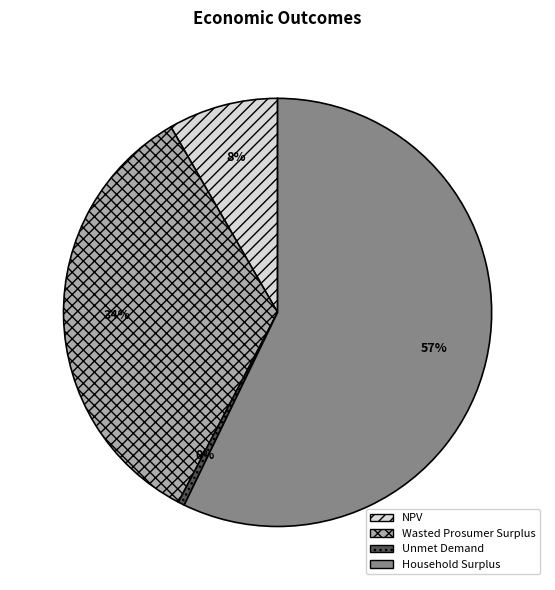

Rank the categories by value from highest to lowest.

Household Surplus, Wasted Prosumer Surplus, NPV, Unmet Demand